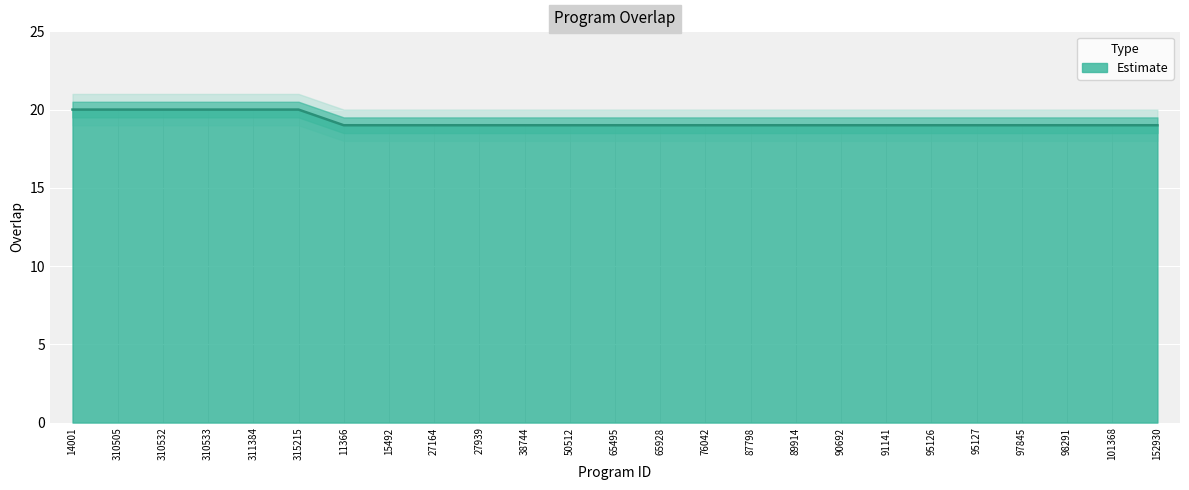

The chart shows a value of 8 at 91141. True or false?

False